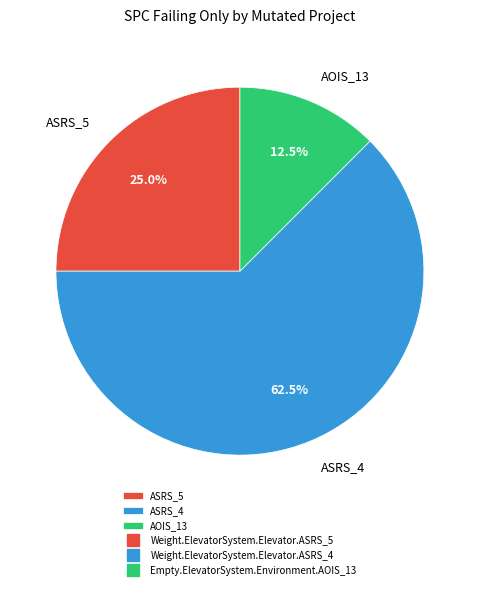

Does ASRS_5 represent more than half of the total?

No